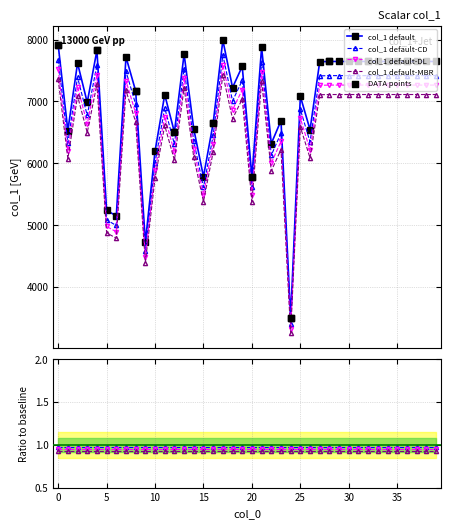

What is the change in value from 24 to 25?

+3585